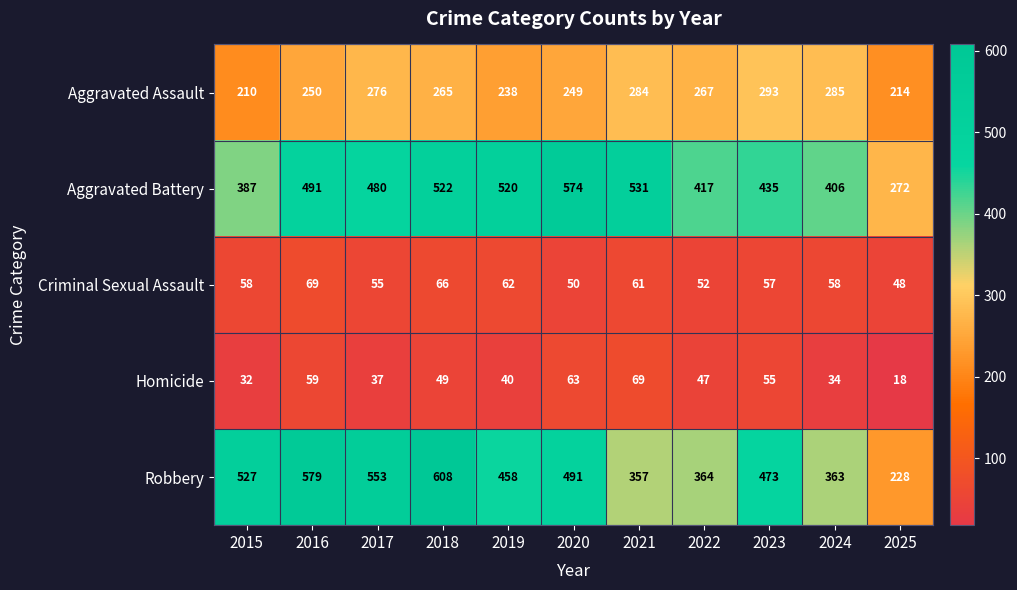

Read the Aggravated Battery value at 2016, to the nearest 10.

490